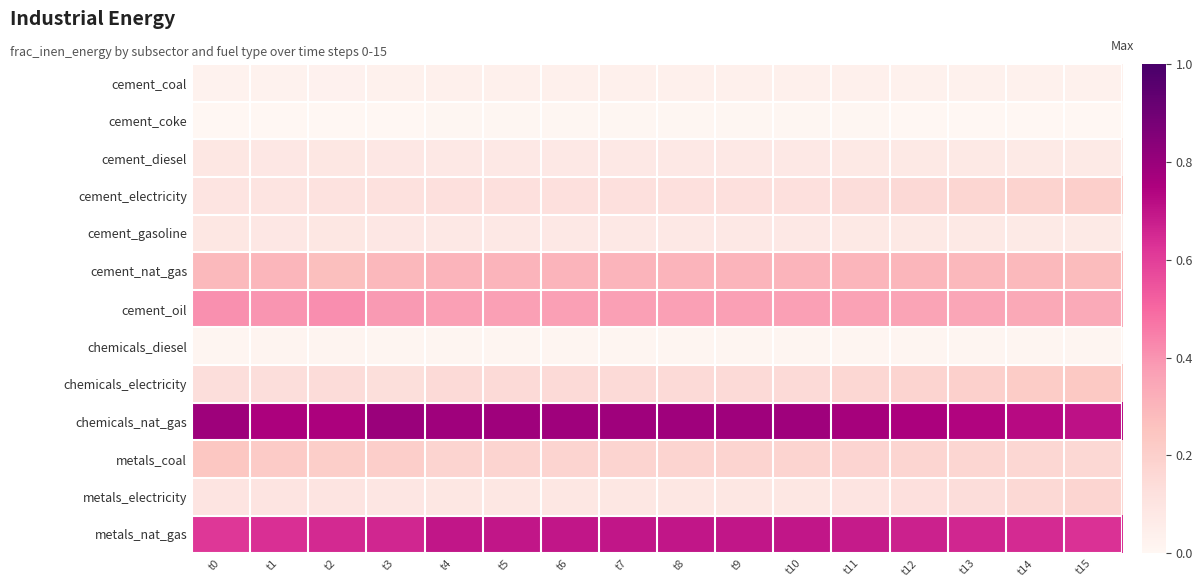

Reading right to left, what are all the values shown in this chart?

cement_coal: t15=0.0	t14=0.0	t13=0.0	t12=0.0	t11=0.0	t10=0.0	t9=0.0	t8=0.0	t7=0.0	t6=0.0	t5=0.0	t4=0.0	t3=0.0	t2=0.0	t1=0.0	t0=0.0
cement_coke: t15=0.0	t14=0.0	t13=0.0	t12=0.0	t11=0.0	t10=0.0	t9=0.0	t8=0.0	t7=0.0	t6=0.0	t5=0.0	t4=0.0	t3=0.0	t2=0.0	t1=0.0	t0=0.0
cement_diesel: t15=0.1	t14=0.1	t13=0.1	t12=0.1	t11=0.1	t10=0.1	t9=0.1	t8=0.1	t7=0.1	t6=0.1	t5=0.1	t4=0.1	t3=0.1	t2=0.1	t1=0.1	t0=0.1
cement_electricity: t15=0.2	t14=0.2	t13=0.2	t12=0.2	t11=0.1	t10=0.1	t9=0.1	t8=0.1	t7=0.1	t6=0.1	t5=0.1	t4=0.1	t3=0.1	t2=0.1	t1=0.1	t0=0.1
cement_gasoline: t15=0.1	t14=0.1	t13=0.1	t12=0.1	t11=0.1	t10=0.1	t9=0.1	t8=0.1	t7=0.1	t6=0.1	t5=0.1	t4=0.1	t3=0.1	t2=0.1	t1=0.1	t0=0.1
cement_nat_gas: t15=0.3	t14=0.3	t13=0.3	t12=0.3	t11=0.3	t10=0.3	t9=0.3	t8=0.3	t7=0.3	t6=0.3	t5=0.3	t4=0.3	t3=0.3	t2=0.3	t1=0.3	t0=0.3
cement_oil: t15=0.3	t14=0.3	t13=0.4	t12=0.4	t11=0.4	t10=0.4	t9=0.4	t8=0.4	t7=0.4	t6=0.4	t5=0.4	t4=0.4	t3=0.4	t2=0.4	t1=0.4	t0=0.4
chemicals_diesel: t15=0.0	t14=0.0	t13=0.0	t12=0.0	t11=0.0	t10=0.0	t9=0.0	t8=0.0	t7=0.0	t6=0.0	t5=0.0	t4=0.0	t3=0.0	t2=0.0	t1=0.0	t0=0.0
chemicals_electricity: t15=0.2	t14=0.2	t13=0.2	t12=0.2	t11=0.2	t10=0.1	t9=0.1	t8=0.1	t7=0.1	t6=0.1	t5=0.1	t4=0.1	t3=0.1	t2=0.1	t1=0.1	t0=0.1
chemicals_nat_gas: t15=0.7	t14=0.7	t13=0.7	t12=0.8	t11=0.8	t10=0.8	t9=0.8	t8=0.8	t7=0.8	t6=0.8	t5=0.8	t4=0.8	t3=0.8	t2=0.8	t1=0.8	t0=0.8
metals_coal: t15=0.2	t14=0.2	t13=0.2	t12=0.2	t11=0.2	t10=0.2	t9=0.2	t8=0.2	t7=0.2	t6=0.2	t5=0.2	t4=0.2	t3=0.2	t2=0.2	t1=0.2	t0=0.2
metals_electricity: t15=0.2	t14=0.2	t13=0.1	t12=0.1	t11=0.1	t10=0.1	t9=0.1	t8=0.1	t7=0.1	t6=0.1	t5=0.1	t4=0.1	t3=0.1	t2=0.1	t1=0.1	t0=0.1
metals_nat_gas: t15=0.6	t14=0.6	t13=0.7	t12=0.7	t11=0.7	t10=0.7	t9=0.7	t8=0.7	t7=0.7	t6=0.7	t5=0.7	t4=0.7	t3=0.7	t2=0.6	t1=0.6	t0=0.6